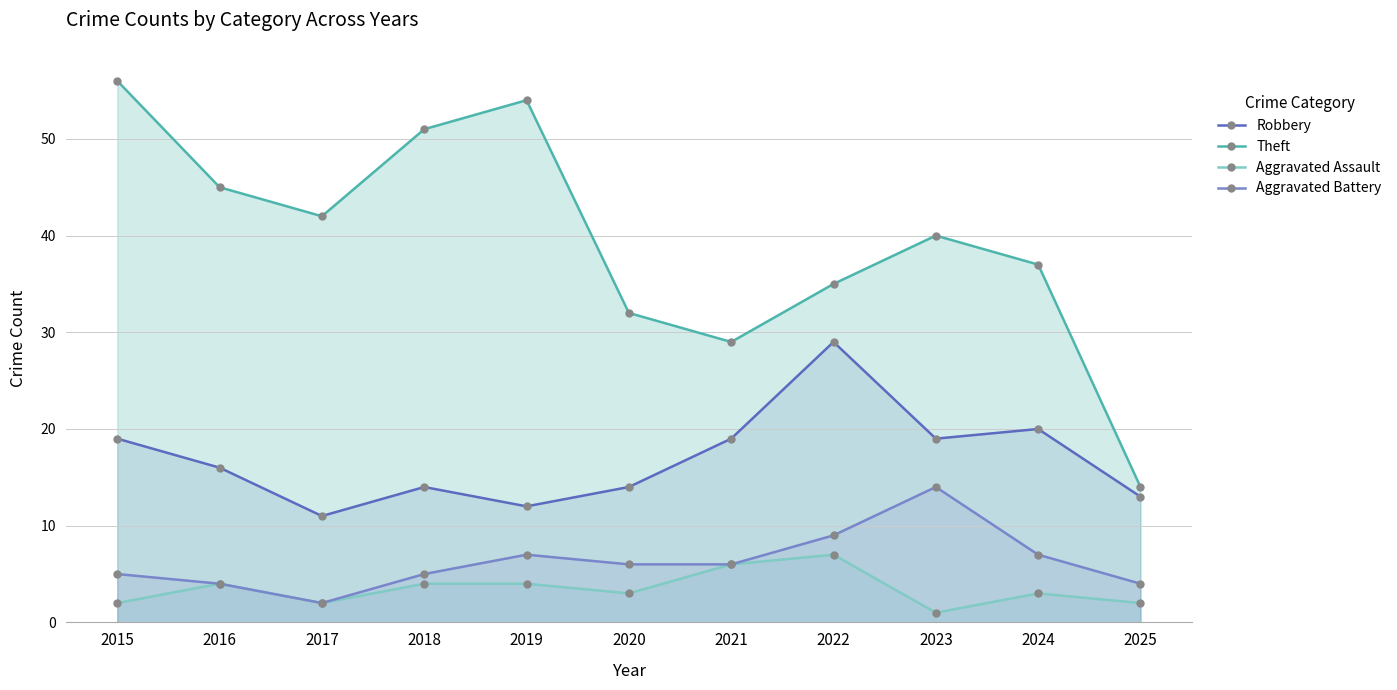

Which has a higher value, 2021 or 2016?

2021